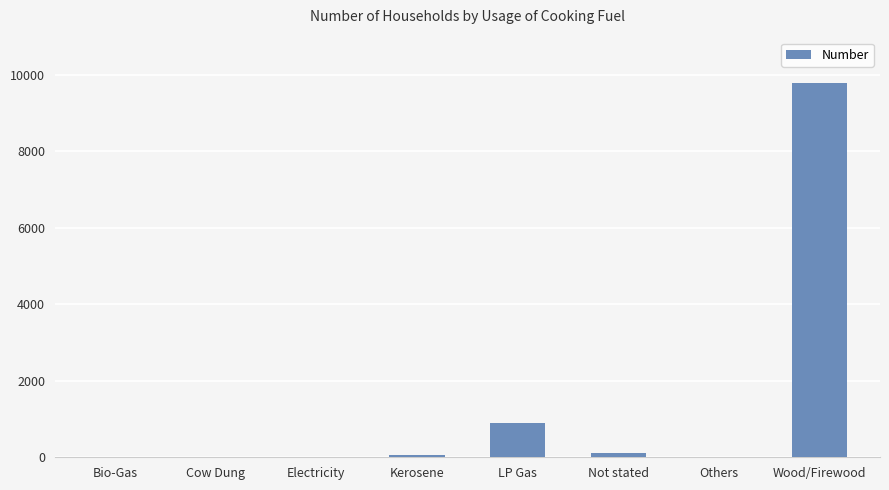

The chart shows a value of 0 at Cow Dung. True or false?

True